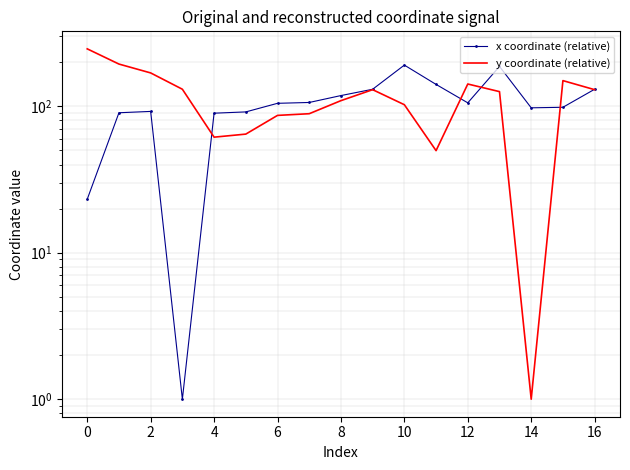

What is the total value across all series at 2?

261.2